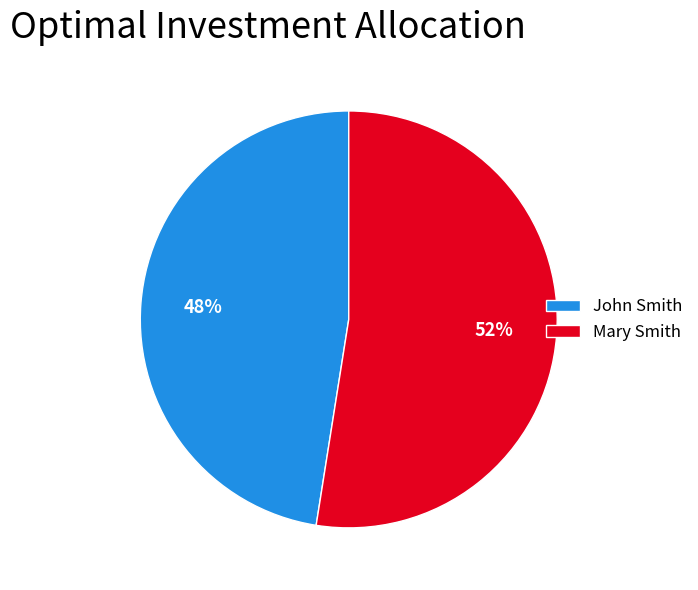

To the nearest percent, what is the average slice percentage?

50%